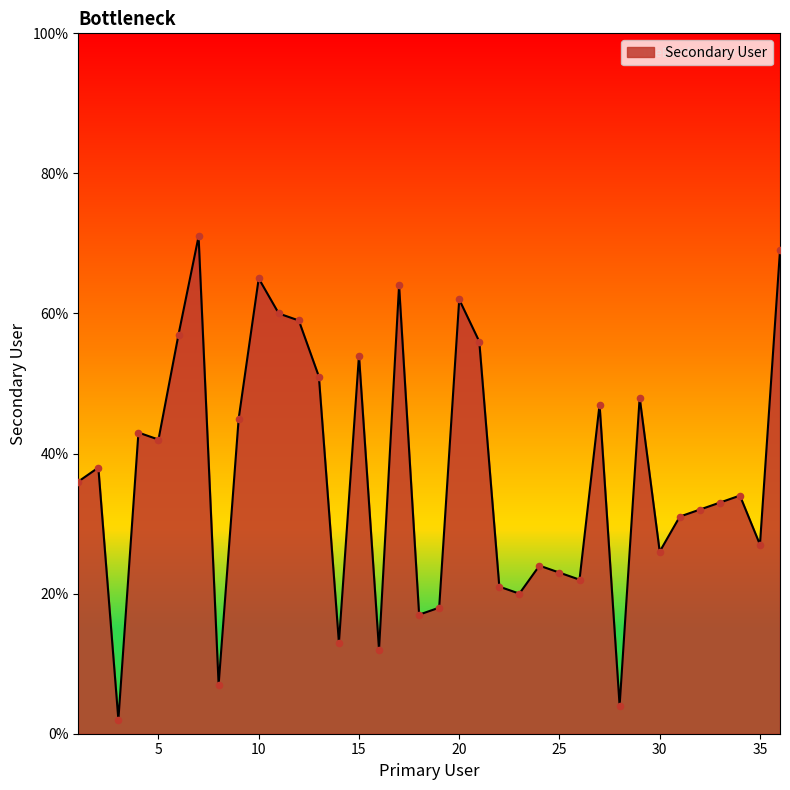

What is the difference between the maximum and minimum values?

69